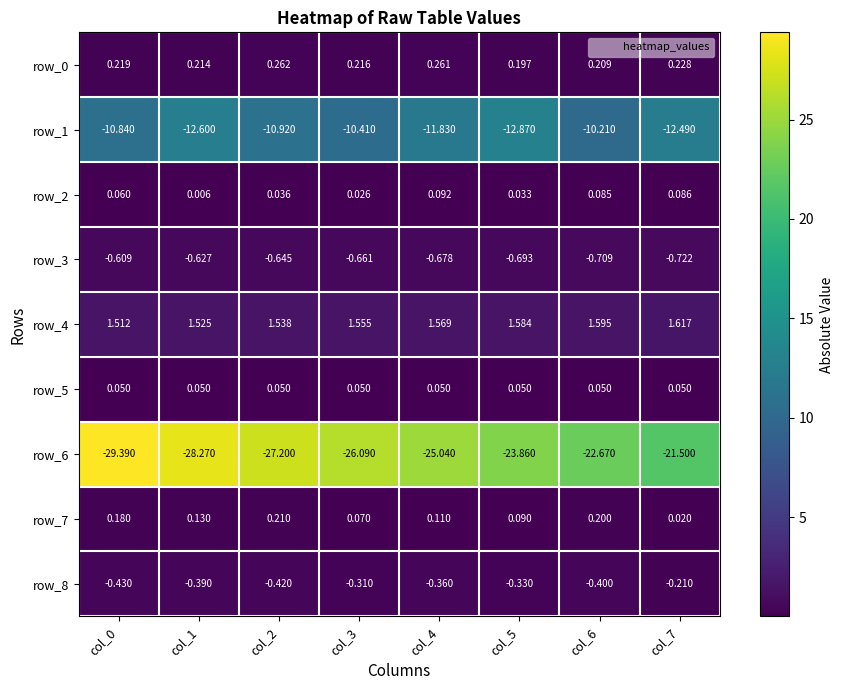

What is the sum of all row_1 values?

-92.2